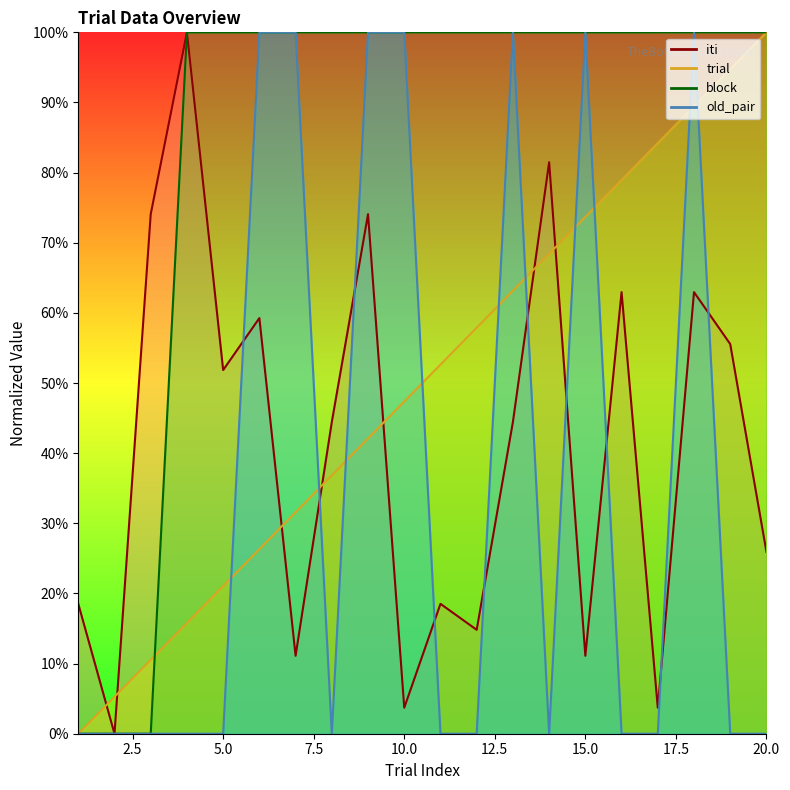

Which series changed the most between 9 and 11?

old_pair